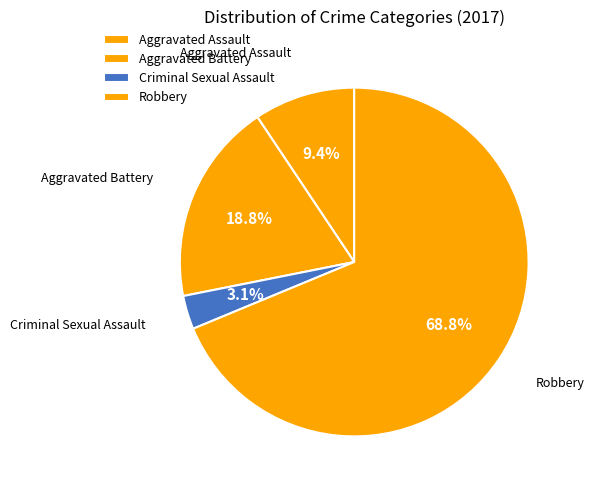

What percentage is the Criminal Sexual Assault slice, to the nearest percent?

3%